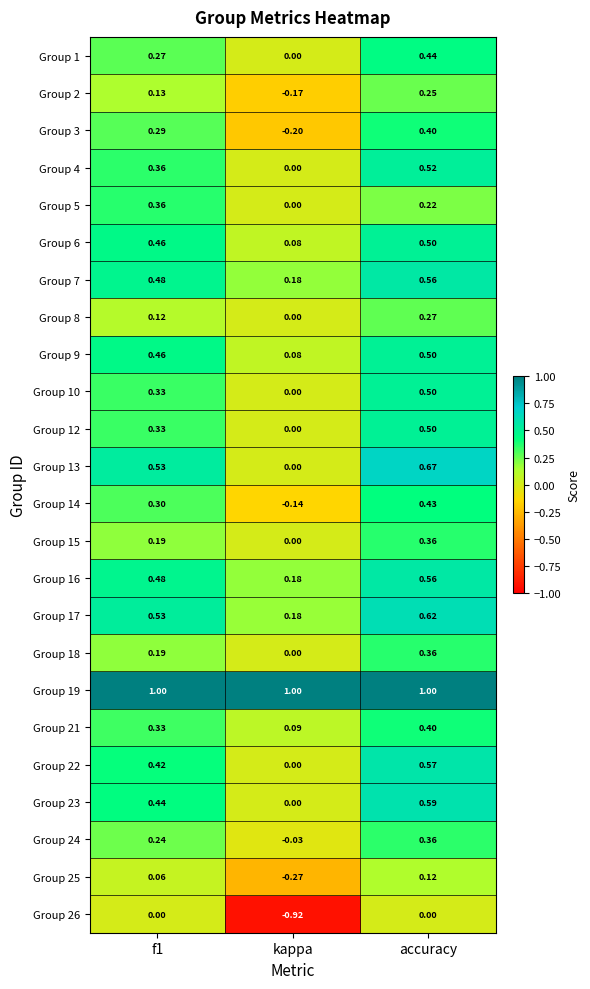

What is the difference between the highest and lowest values at kappa?

1.9